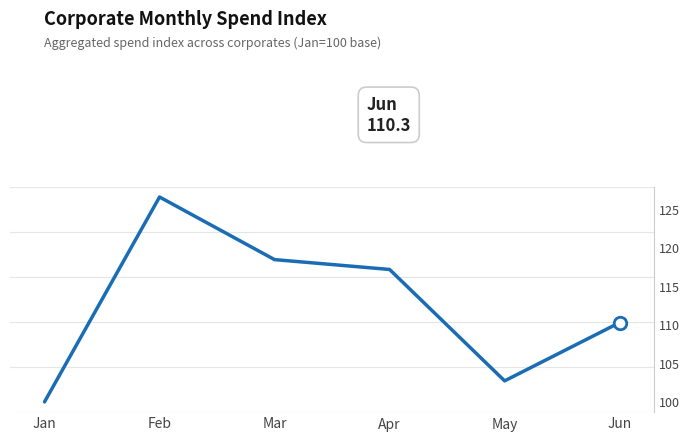

What is the ratio of the value at Jan to the value at Feb?

0.8